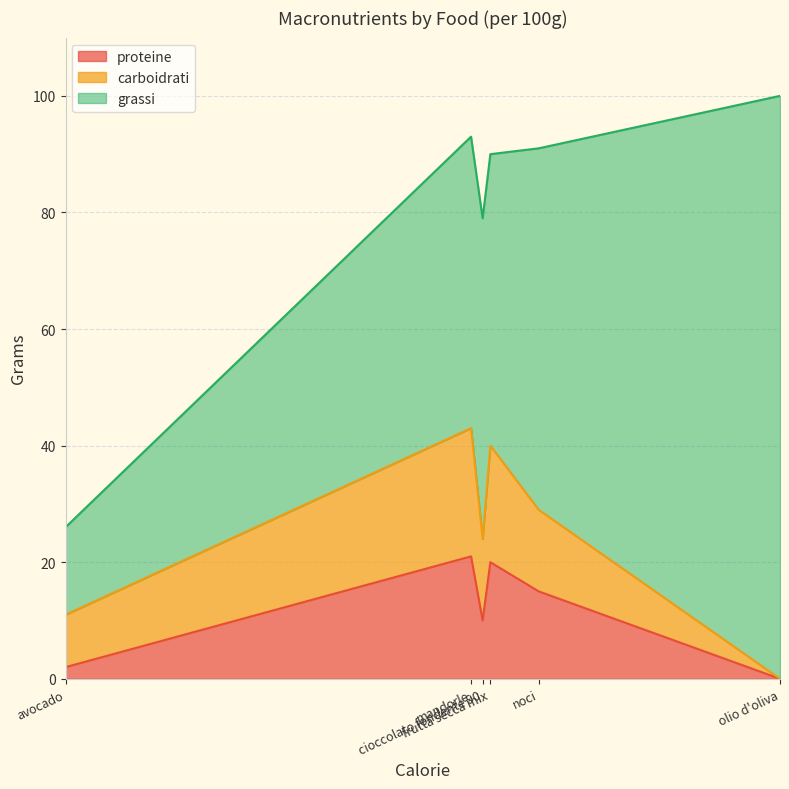

At cioccolato fondente 90, list the series in order from largest to smallest.

grassi, carboidrati, proteine